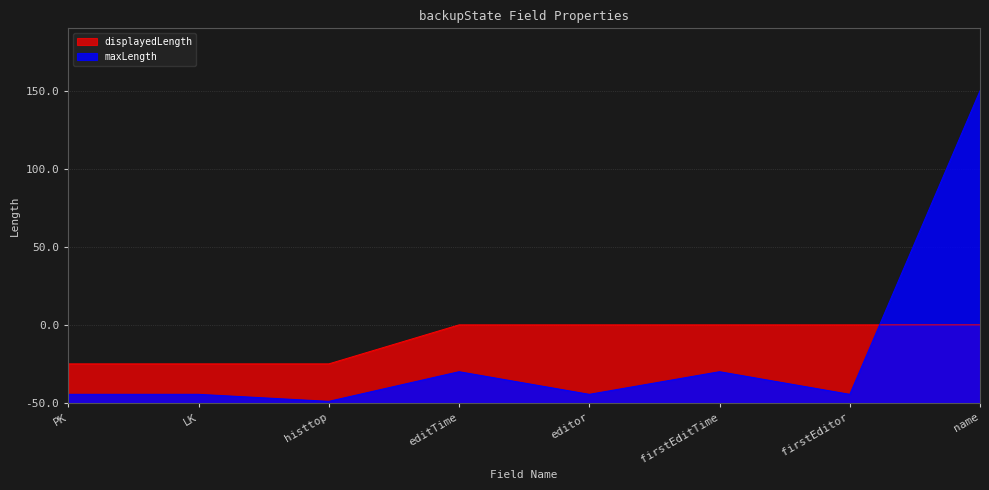

Where does the maxLength series first go above 11?

editTime